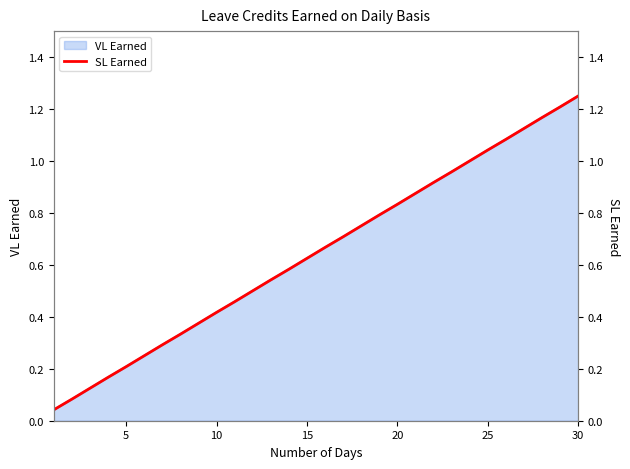

At which label does VL Earned reach its peak?

30